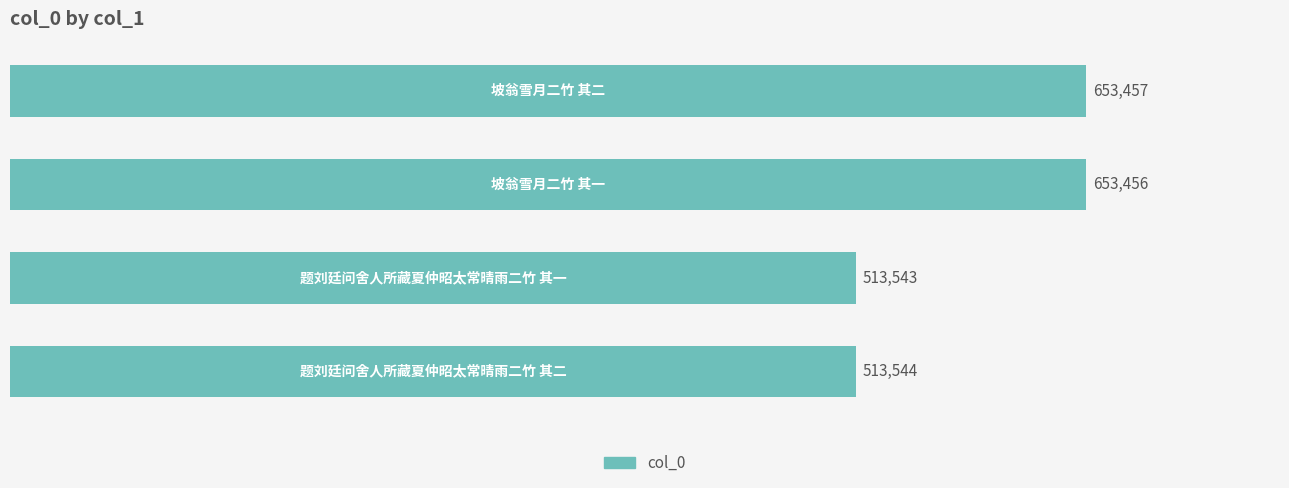

What is the sum of all values?

2334000